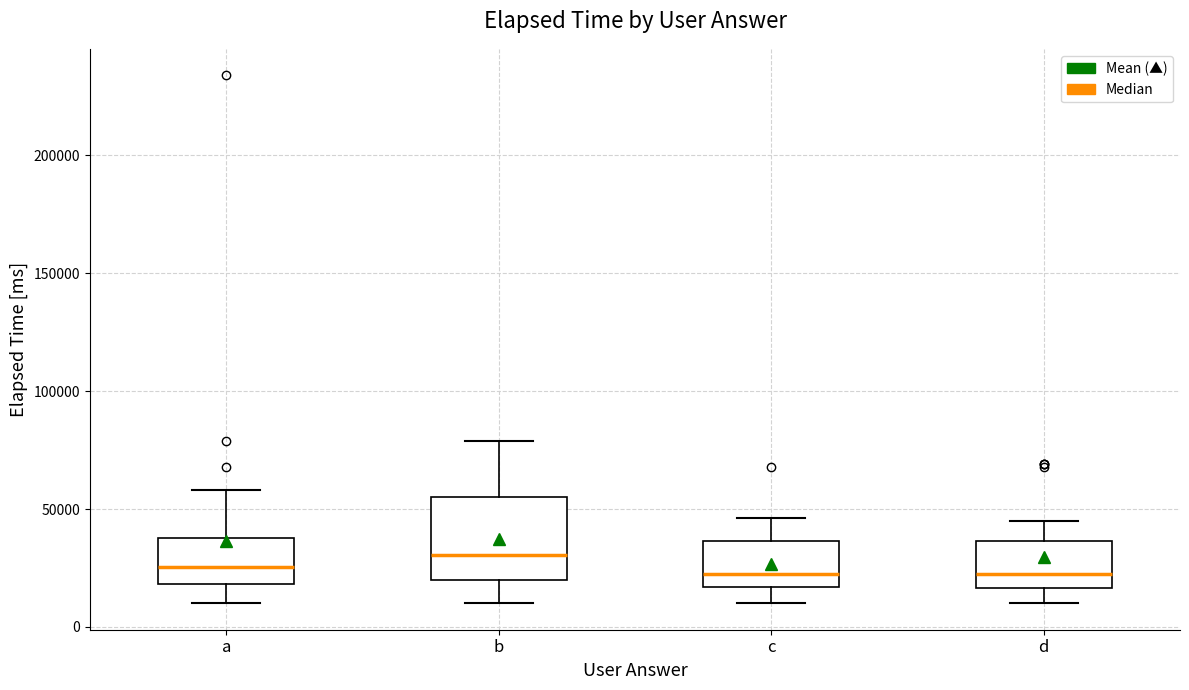

Reading left to right, read every box against the y-axis: the position of its median line, the range the box covers, and the ends of its whiskers. The values are not printed on the chart, so give them approximately, as read against the axis.

a: median 25000, box 20000 to 40000, whiskers 10000 to 60000
b: median 30000, box 20000 to 55000, whiskers 10000 to 80000
c: median 25000, box 15000 to 35000, whiskers 10000 to 45000
d: median 25000, box 15000 to 35000, whiskers 10000 to 45000